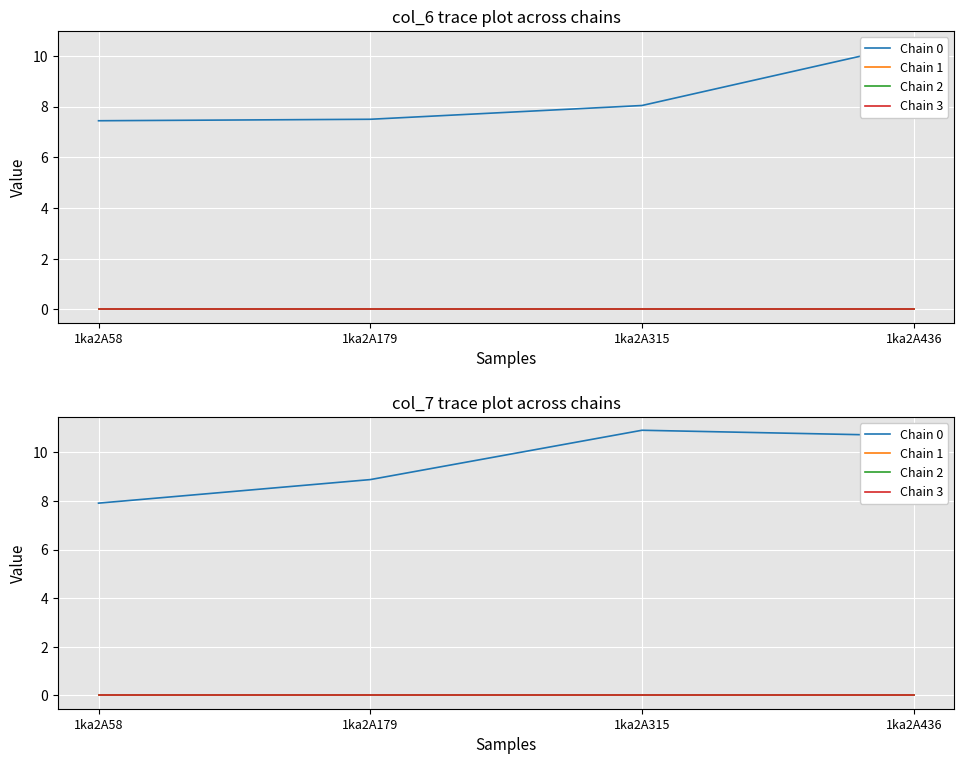

The value of Chain 2 at 1ka2A58 is 0.0. True or false?

True